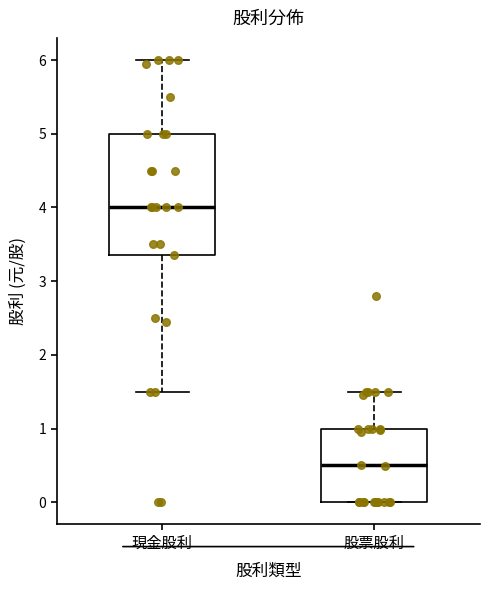

Comparing the boxes themselves (not the whiskers), which one is the tallest?

現金股利